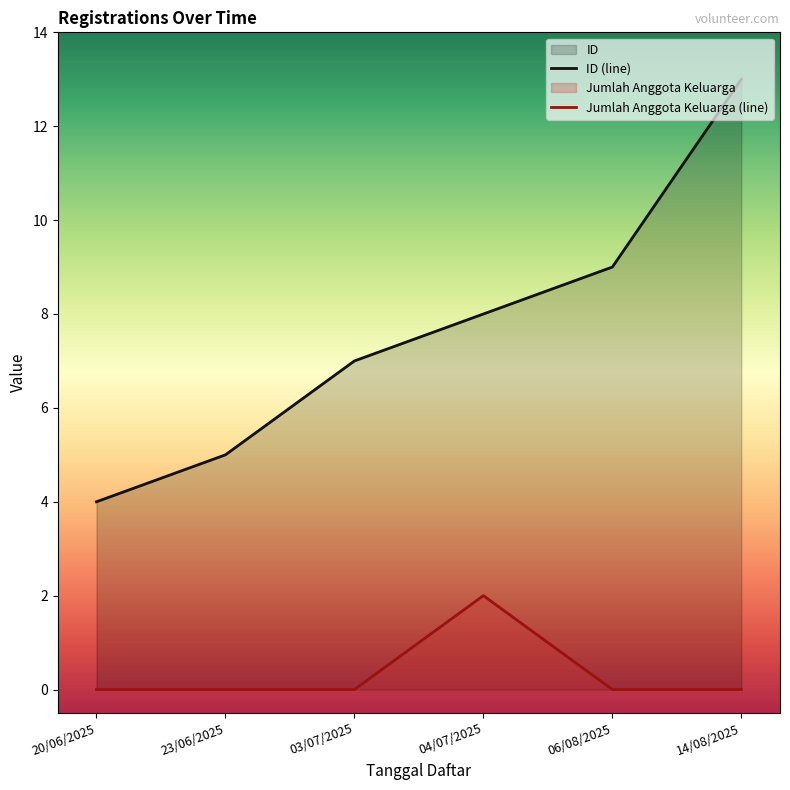

What is the difference between the maximum and minimum values in the Jumlah Anggota Keluarga (line) series?

2